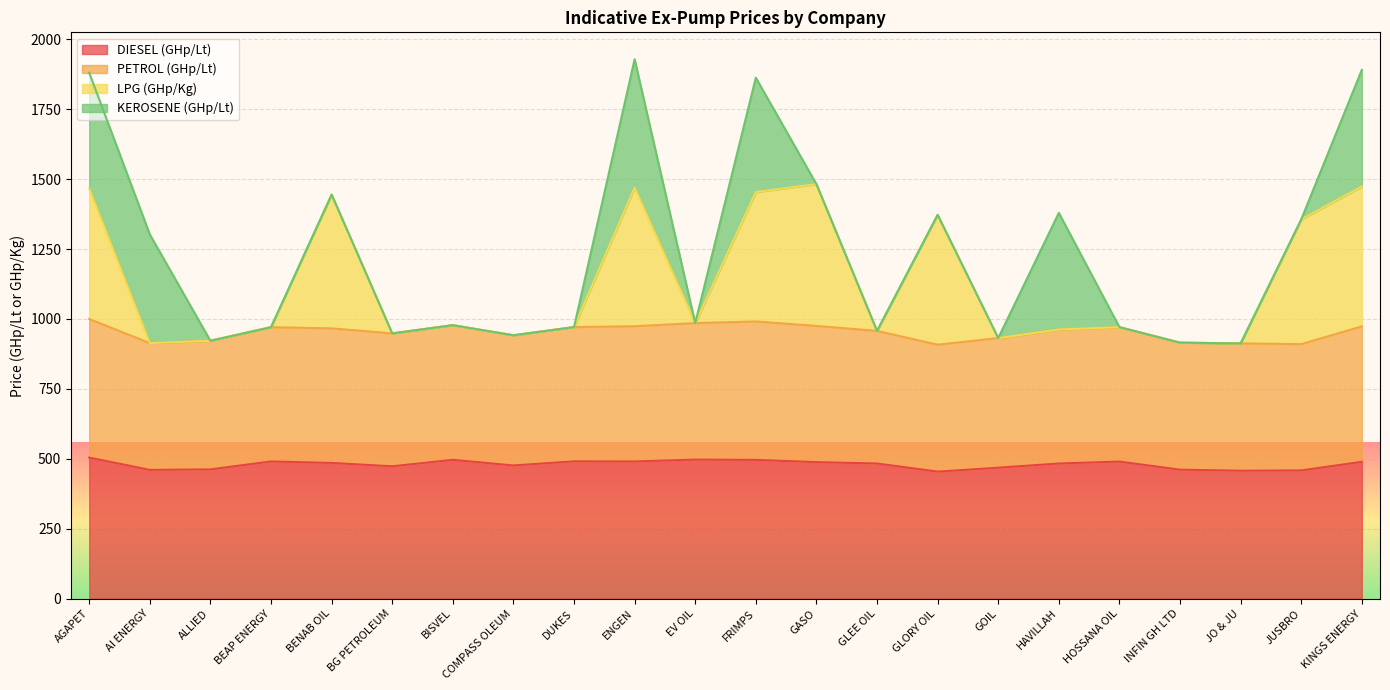

At which category does the chart reach its peak across all series?

GASO